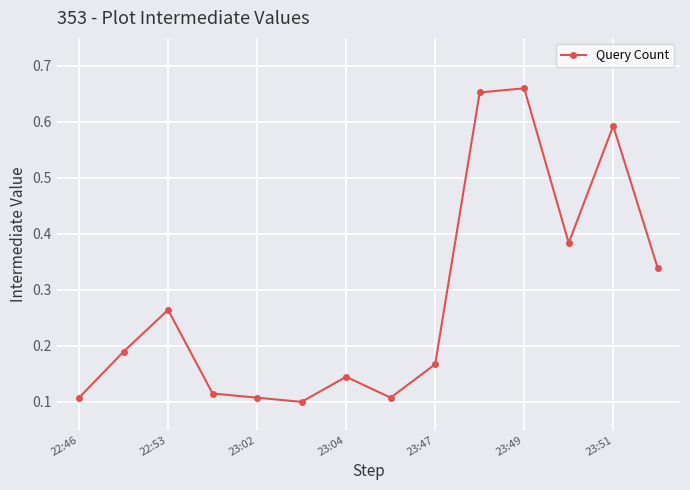

How many distinct data groups are displayed?

1